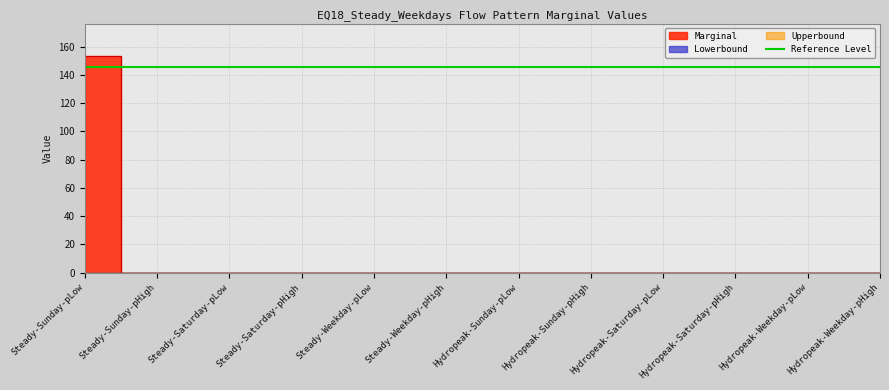

Rank the categories by Lowerbound value from lowest to highest.

Steady-Sunday-pLow, Steady-Sunday-pHigh, Steady-Saturday-pLow, Steady-Saturday-pHigh, Steady-Weekday-pLow, Steady-Weekday-pHigh, Hydropeak-Sunday-pLow, Hydropeak-Sunday-pHigh, Hydropeak-Saturday-pLow, Hydropeak-Saturday-pHigh, Hydropeak-Weekday-pLow, Hydropeak-Weekday-pHigh